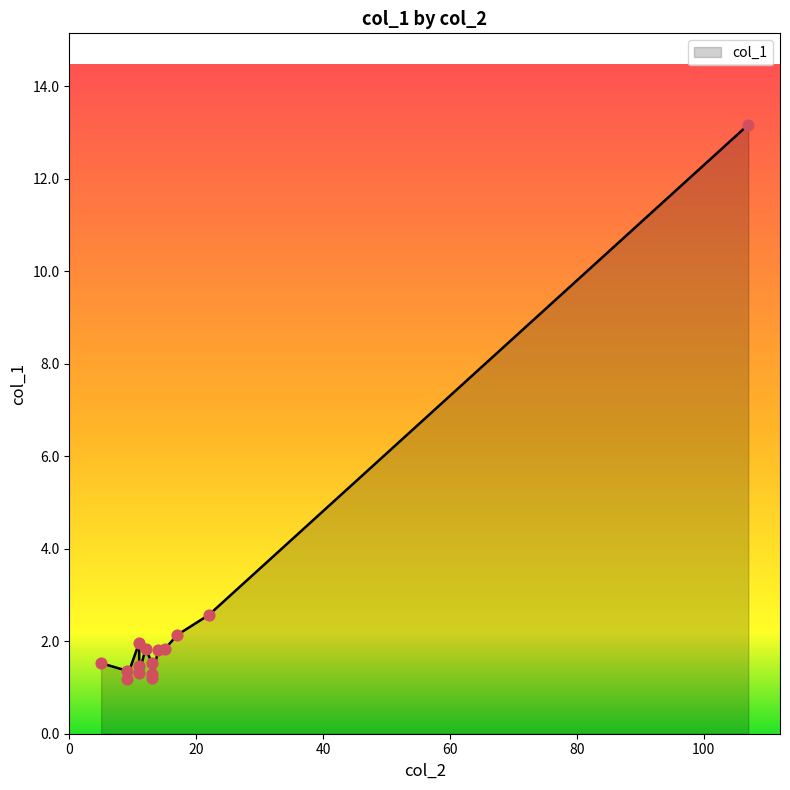

What is the ratio of the value at 11 to the value at 13?

0.9